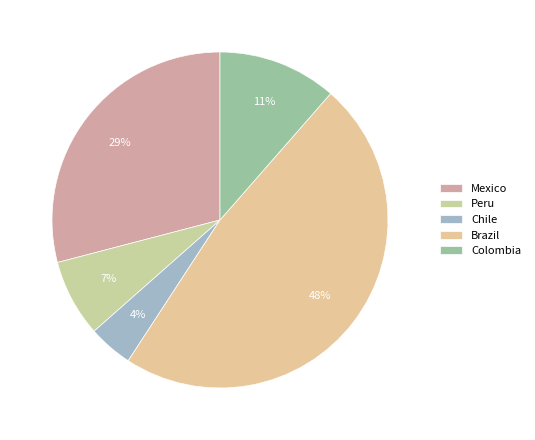

The Colombia slice represents 11% of the pie. True or false?

True